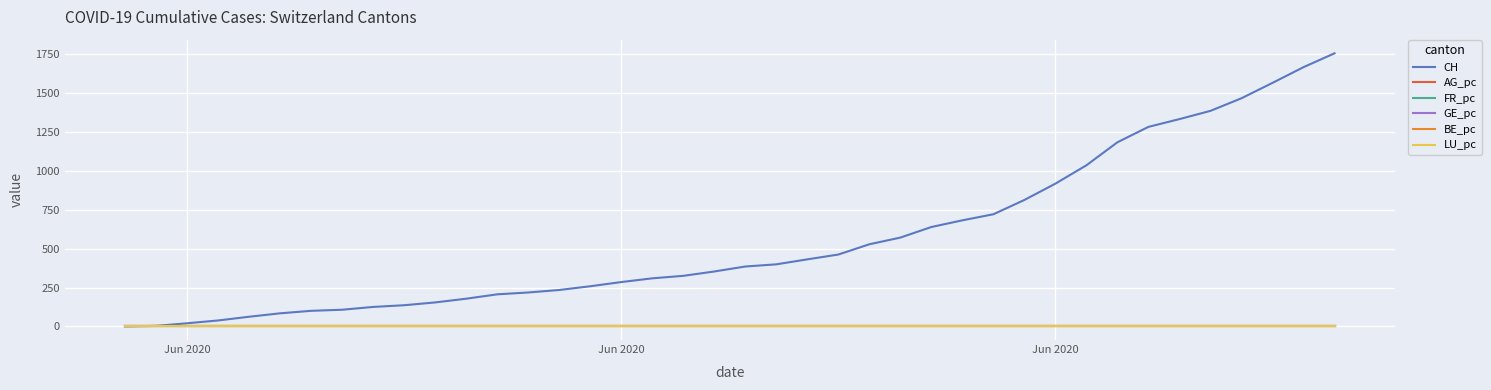

Is this an area chart (filled region under the line)?

No